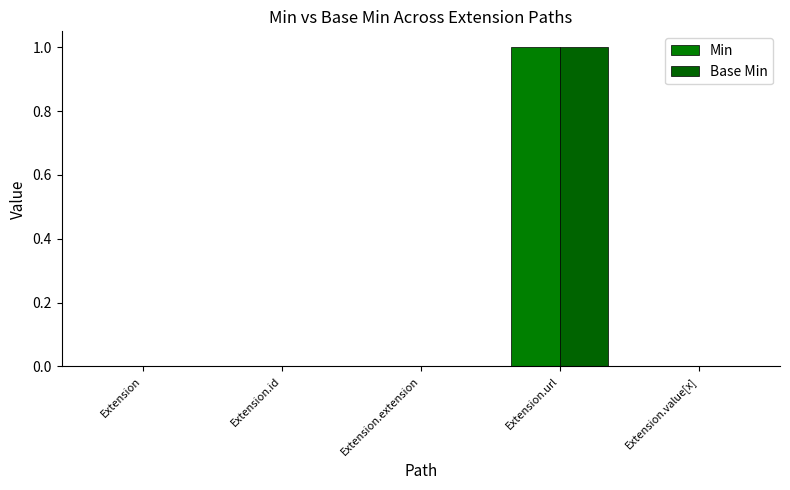

The value of Base Min at Extension is 0. True or false?

True